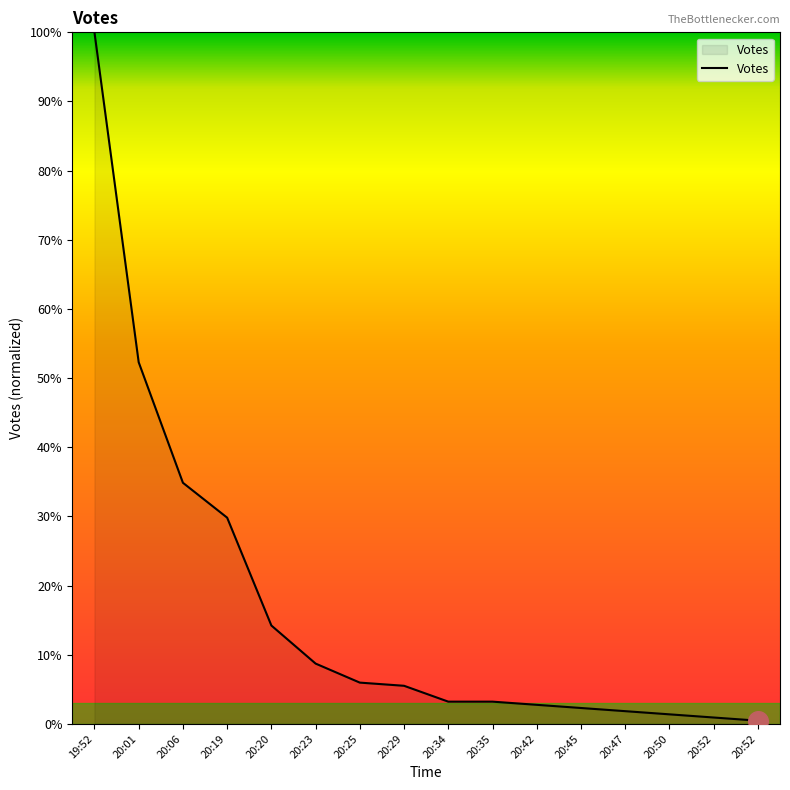

Is this an area chart (filled region under the line)?

Yes